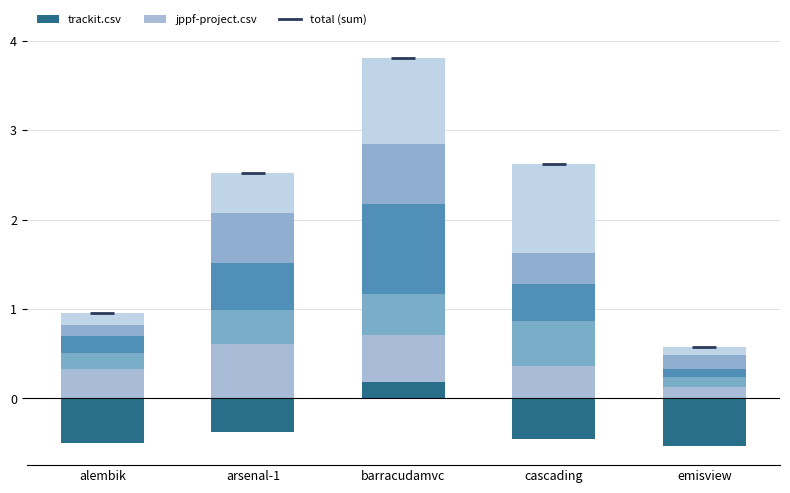

At how many categories does at least one series exceed 0?

5